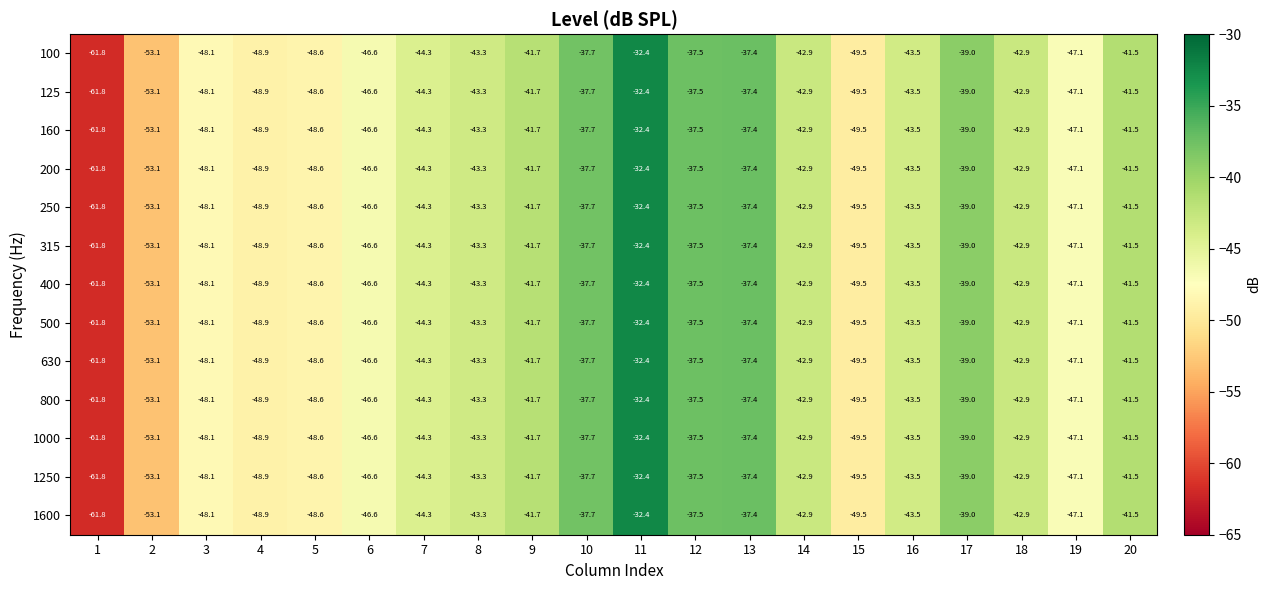

The 200 series shows -37.5 at 12. True or false?

True